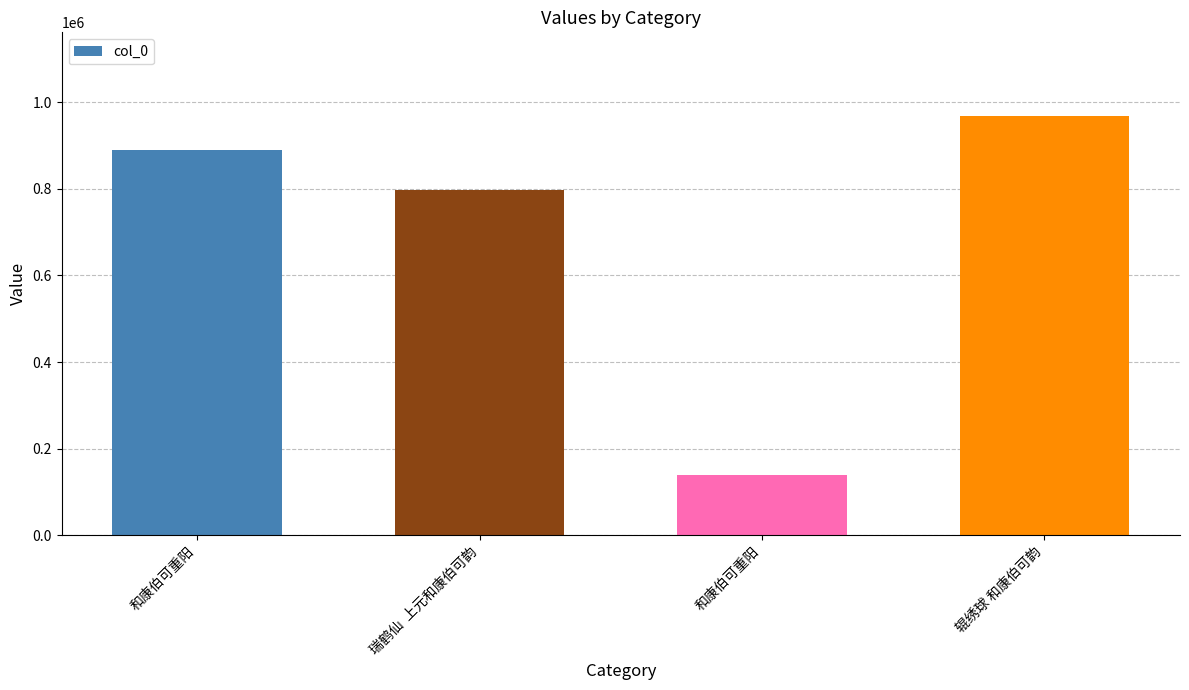

What is the difference between the second highest and second lowest values?

90685